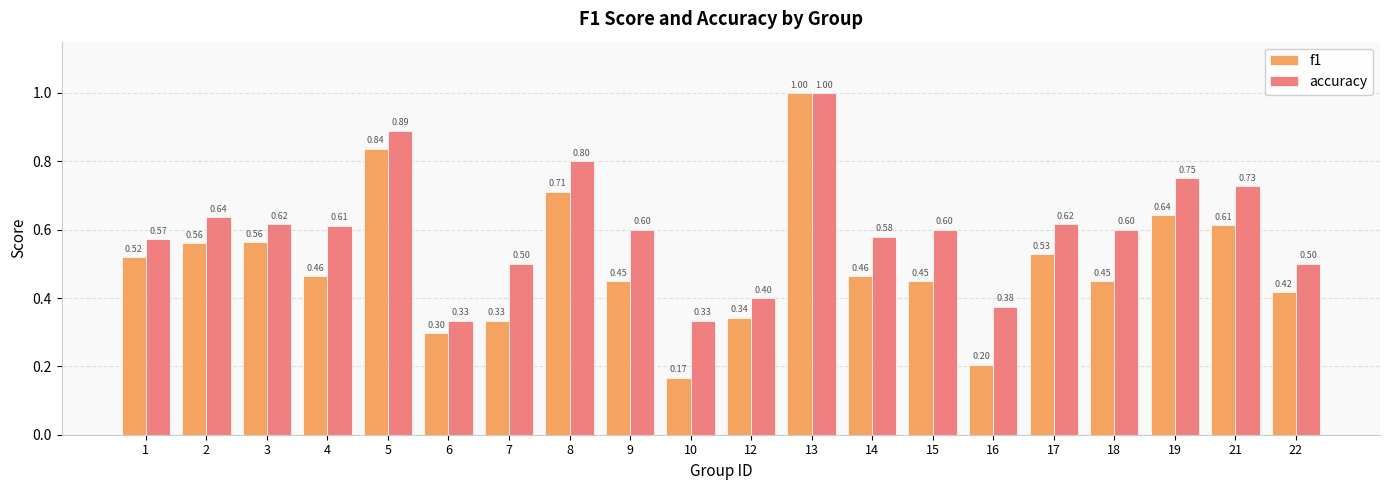

What are all the series names shown in the legend?

f1, accuracy